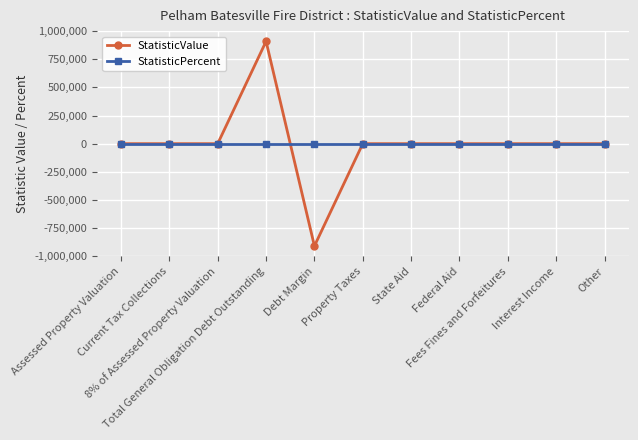

What is the highest value of the StatisticValue series?

909505